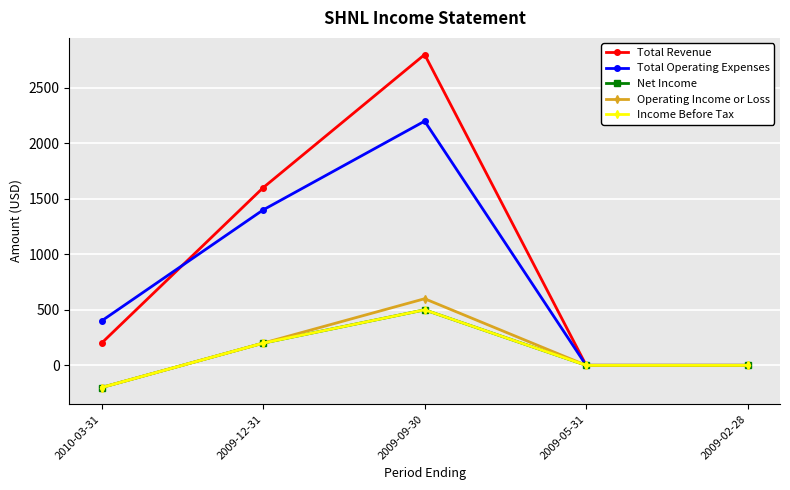

What is the difference between the maximum and minimum values in the Income Before Tax series?

700